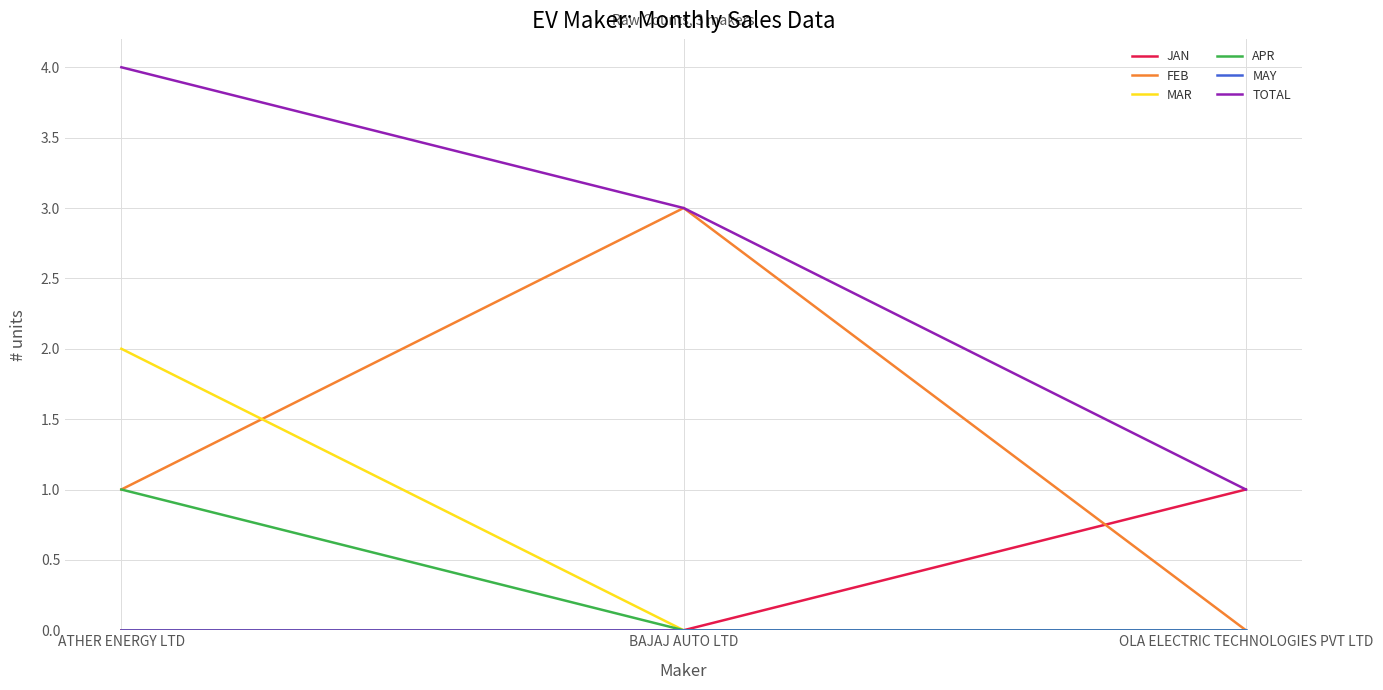

What is the sum of the JAN values at OLA ELECTRIC TECHNOLOGIES PVT LTD and ATHER ENERGY LTD?

1